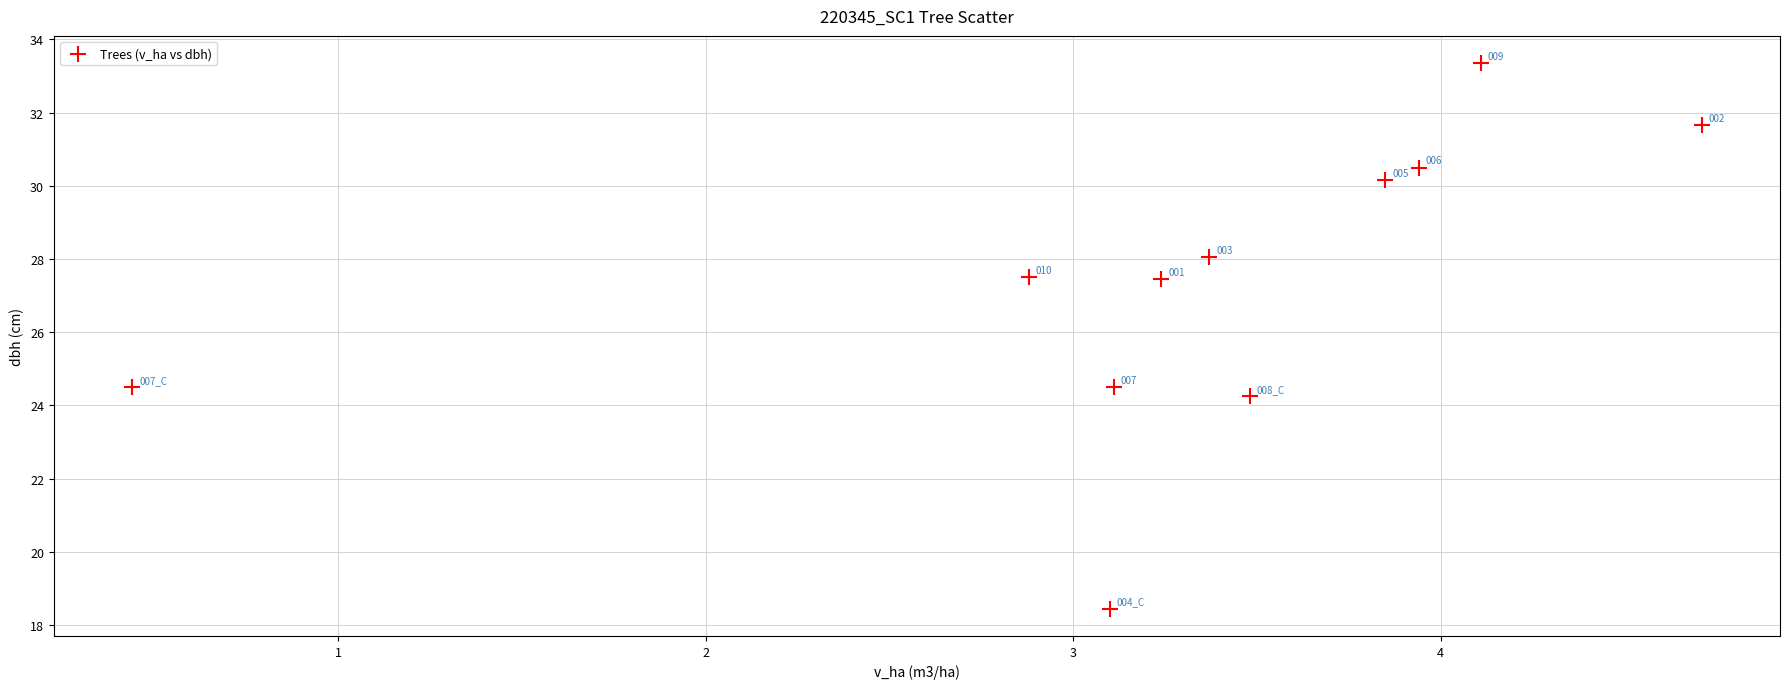

What Y value in the scatter plot is closest to 25?

24.5